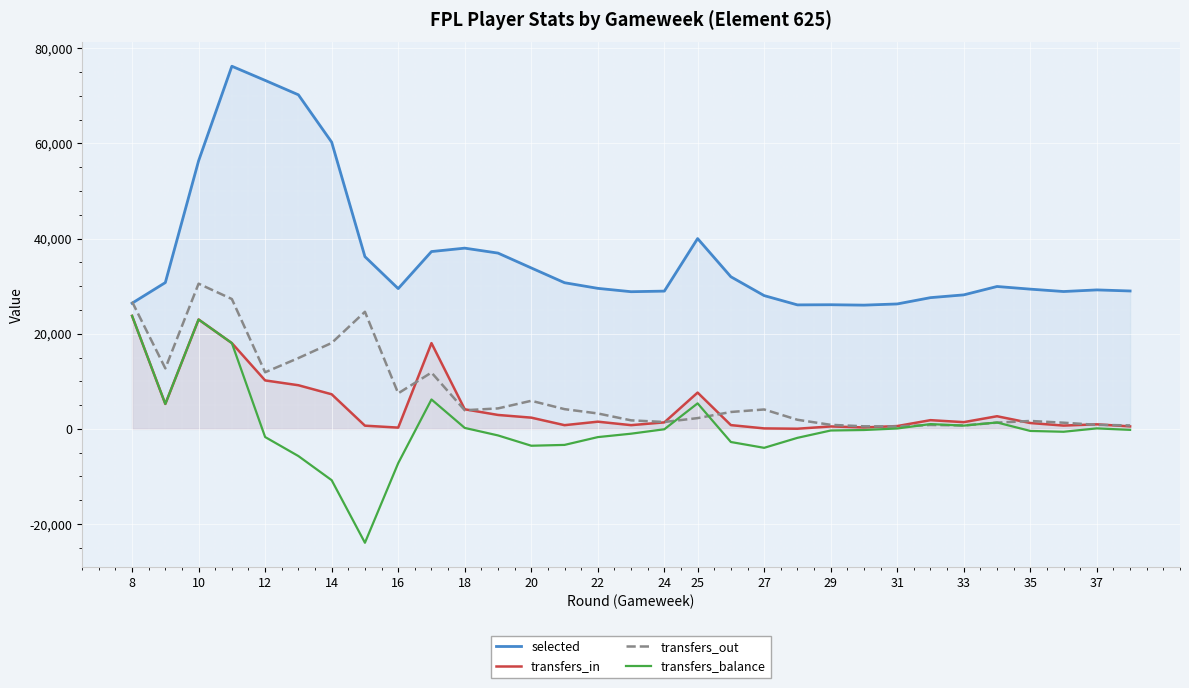

What is the difference between the maximum and minimum values in the selected series?

50207